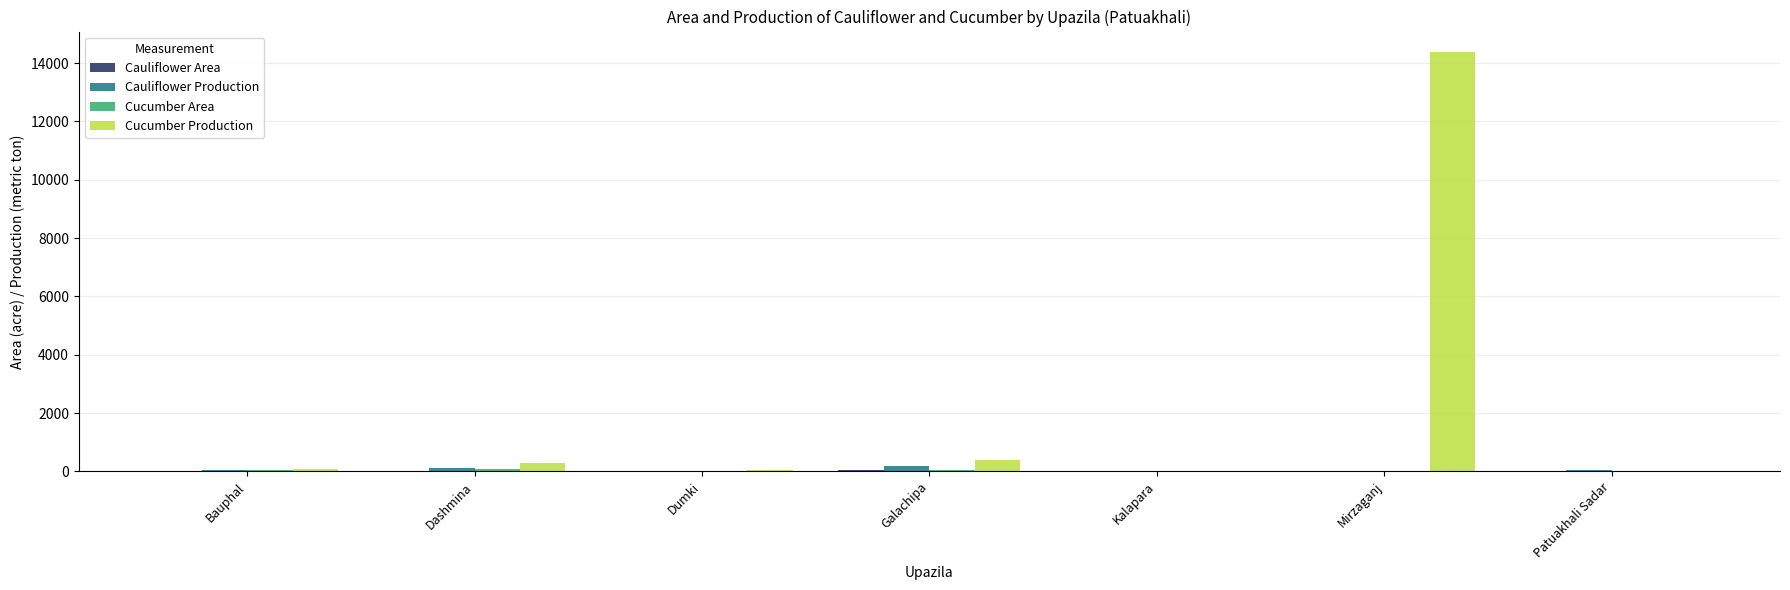

What is the sum of all Cauliflower Production values?

382